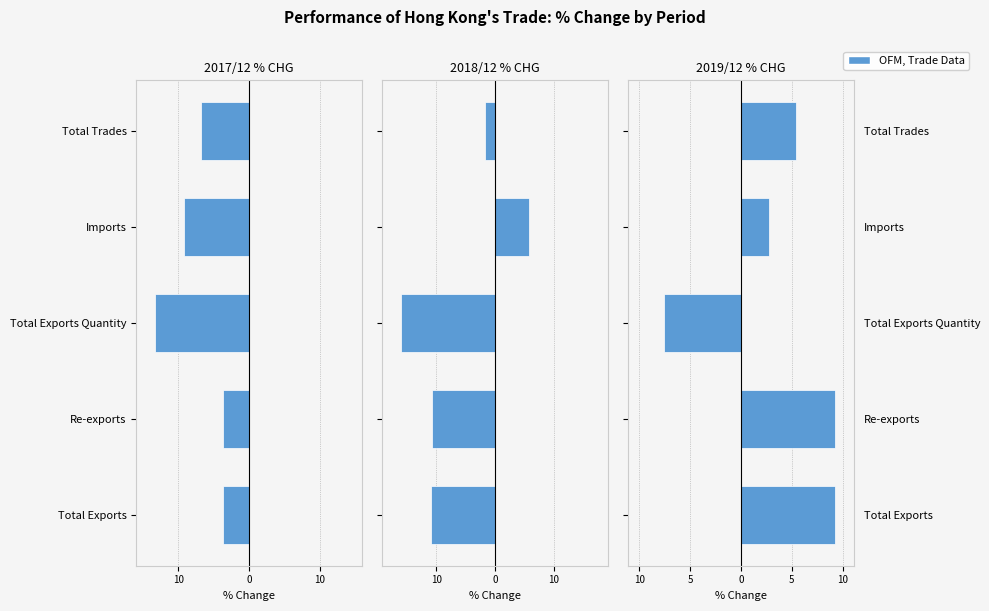

Are the bars grouped side by side (vs. stacked)?

Yes